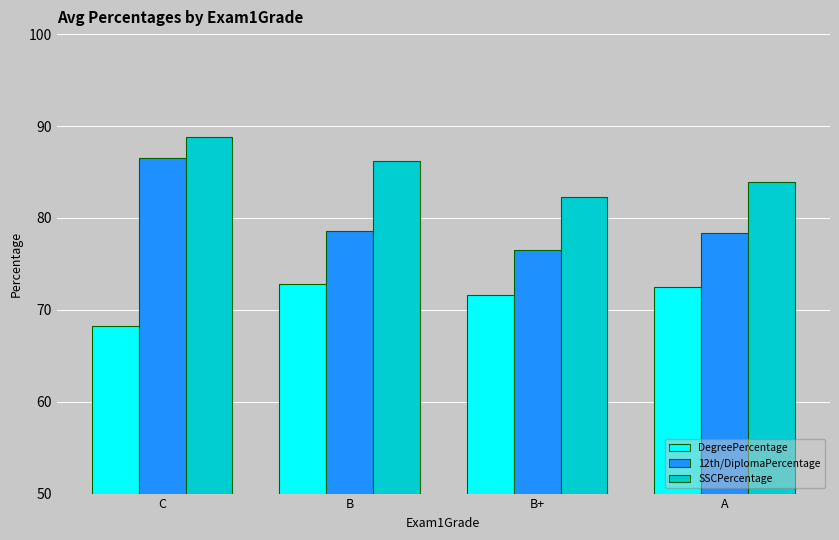

What is the maximum value shown in the chart?

88.8